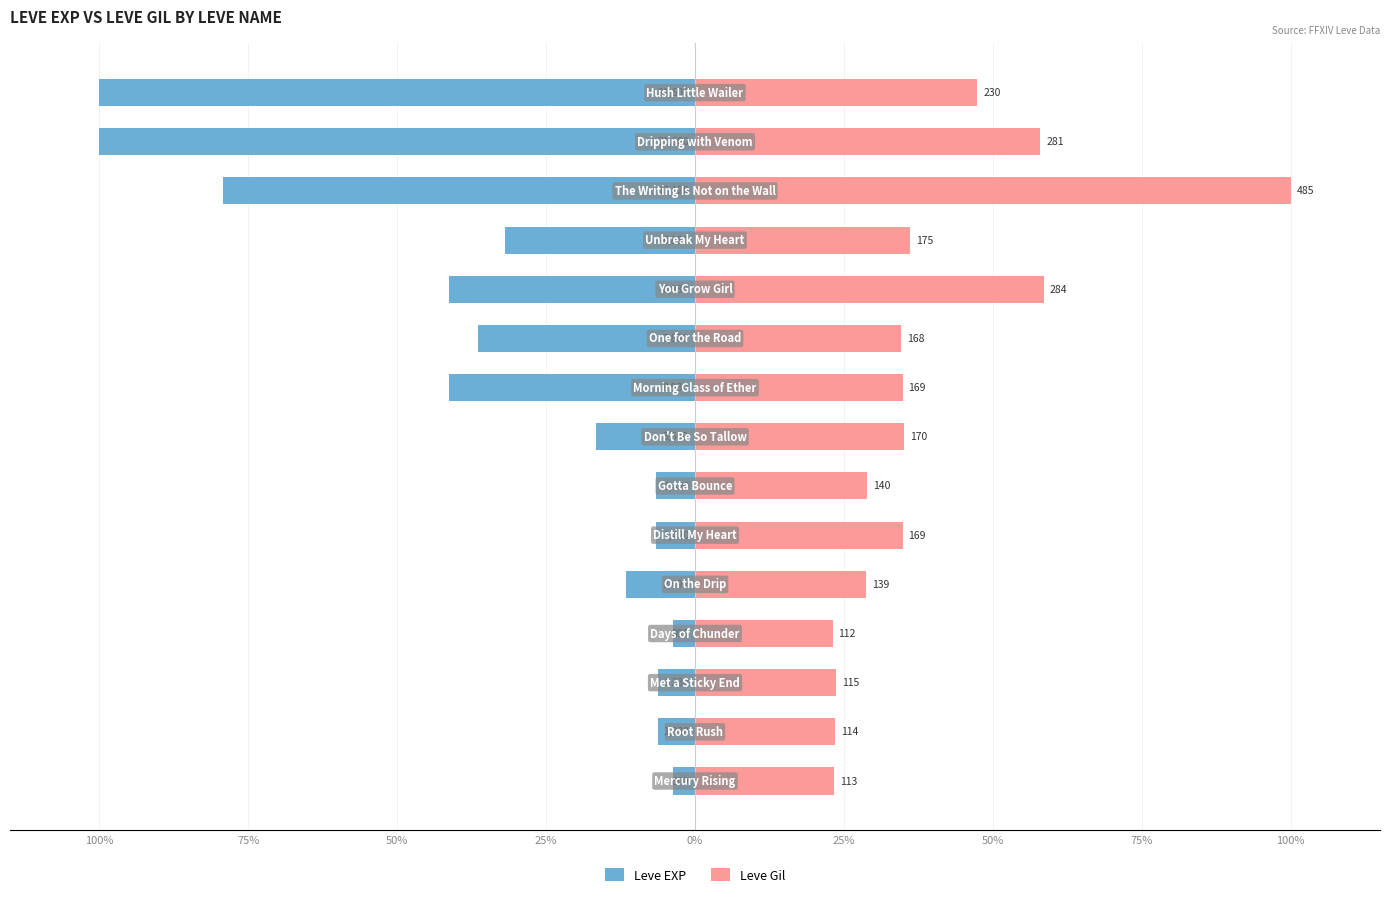

Is the value of Leve EXP at 50% greater than the value of Leve Gil at 13?

No